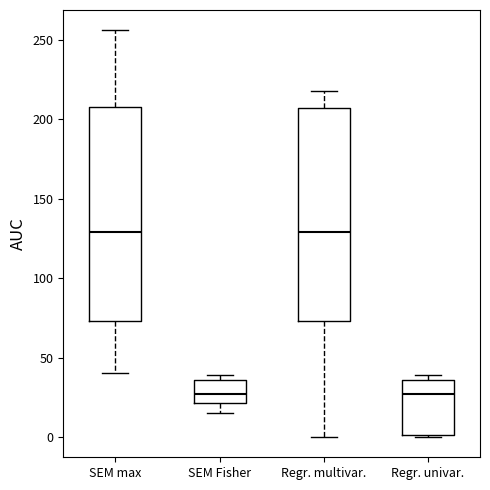

Reading left to right, transcribe this box plot: for each box, give where its median line is, the range the box spans, and where its two whiskers end, as read against the y-axis. The values are not printed on the chart, so give them approximately, as read against the axis.

SEM max: median 130, box 75 to 210, whiskers 40 to 255
SEM Fisher: median 25, box 20 to 35, whiskers 15 to 40
Regr. multivar.: median 130, box 75 to 205, whiskers 0 to 220
Regr. univar.: median 25, box 0 to 35, whiskers 0 to 40